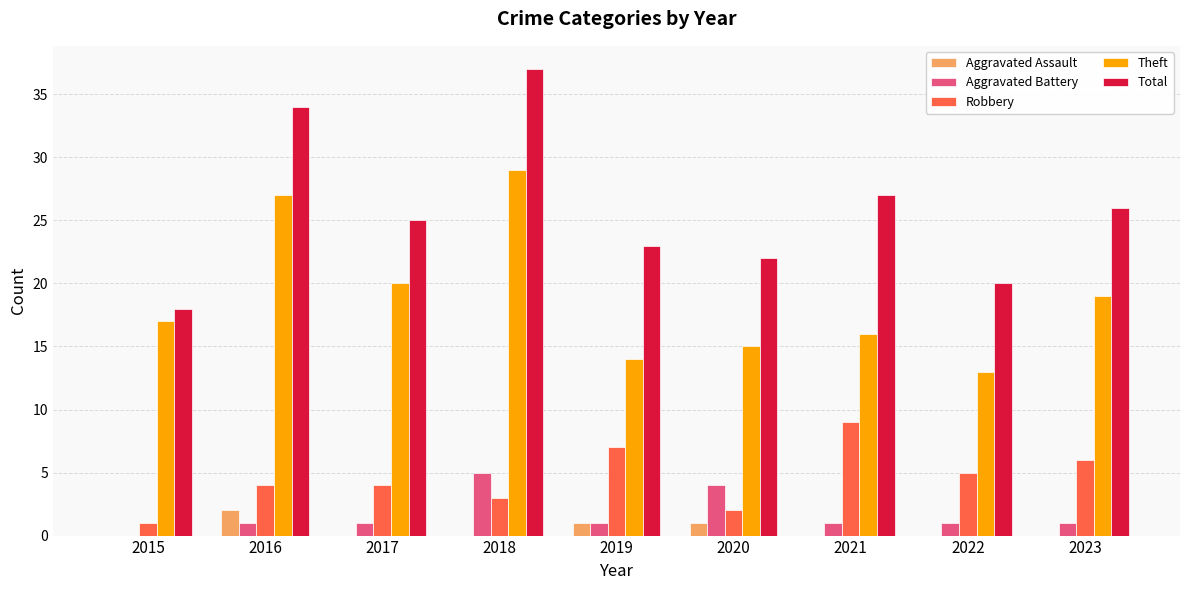

What is the sum of all Aggravated Assault values?

4